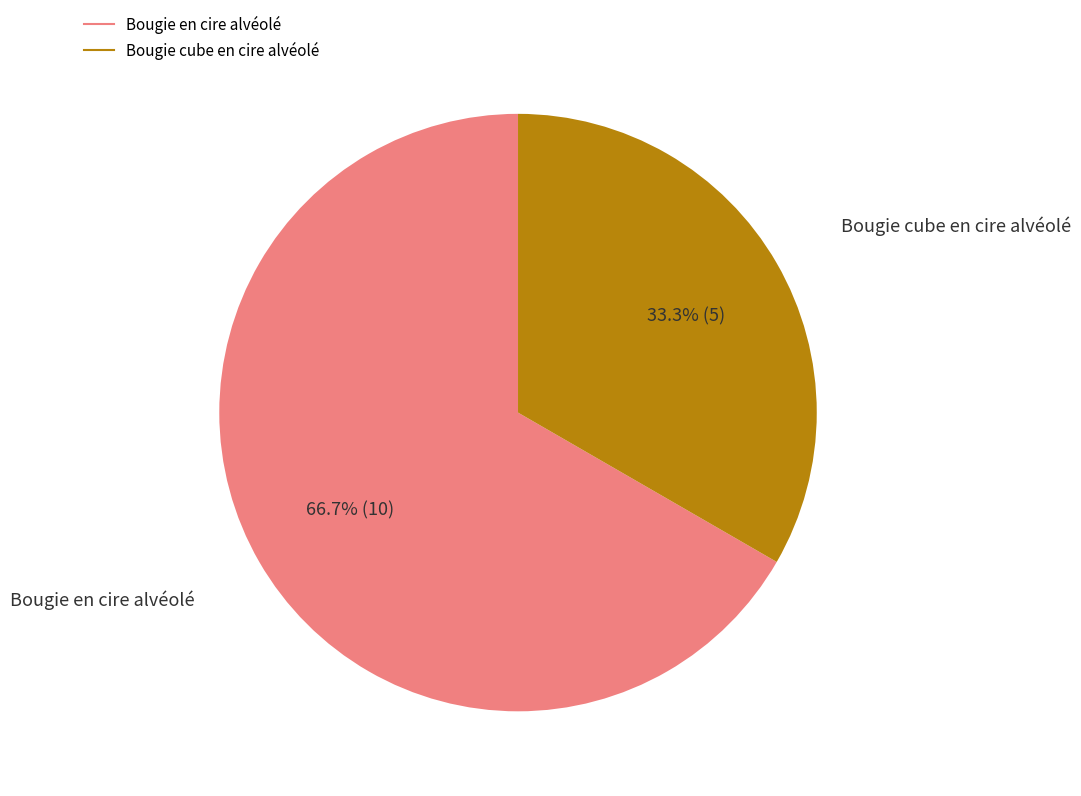

How many slices are in this pie chart?

2